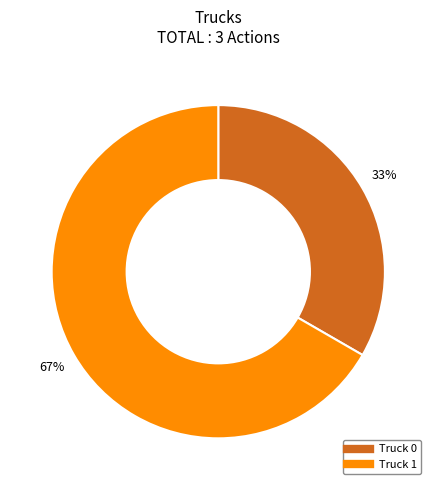

How many segments does this pie chart have?

2